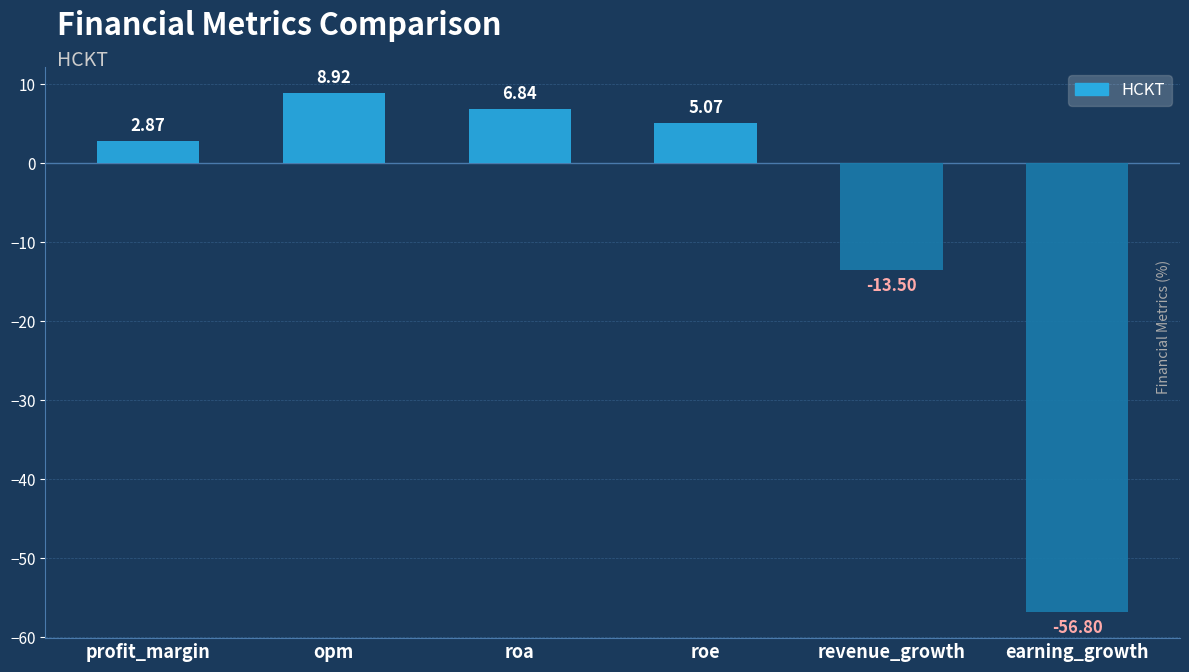

What is the label of the 2nd bar from the left?

opm